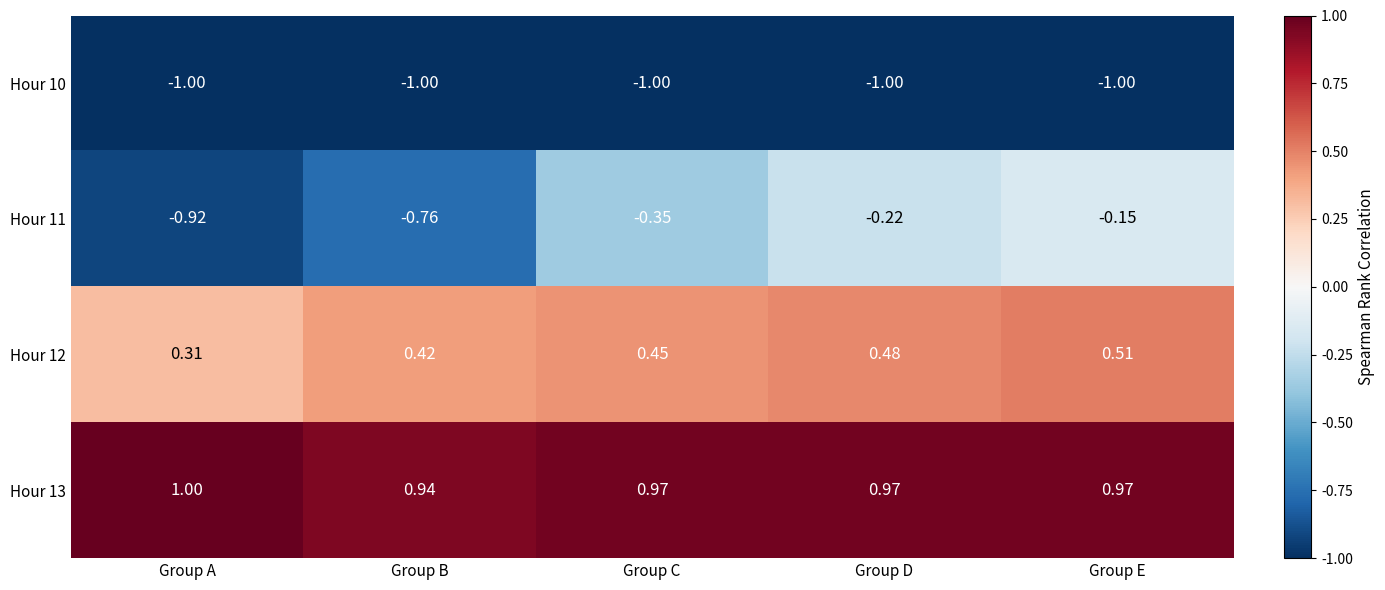

Where is Hour 10 nearest to the value -1?

Group A